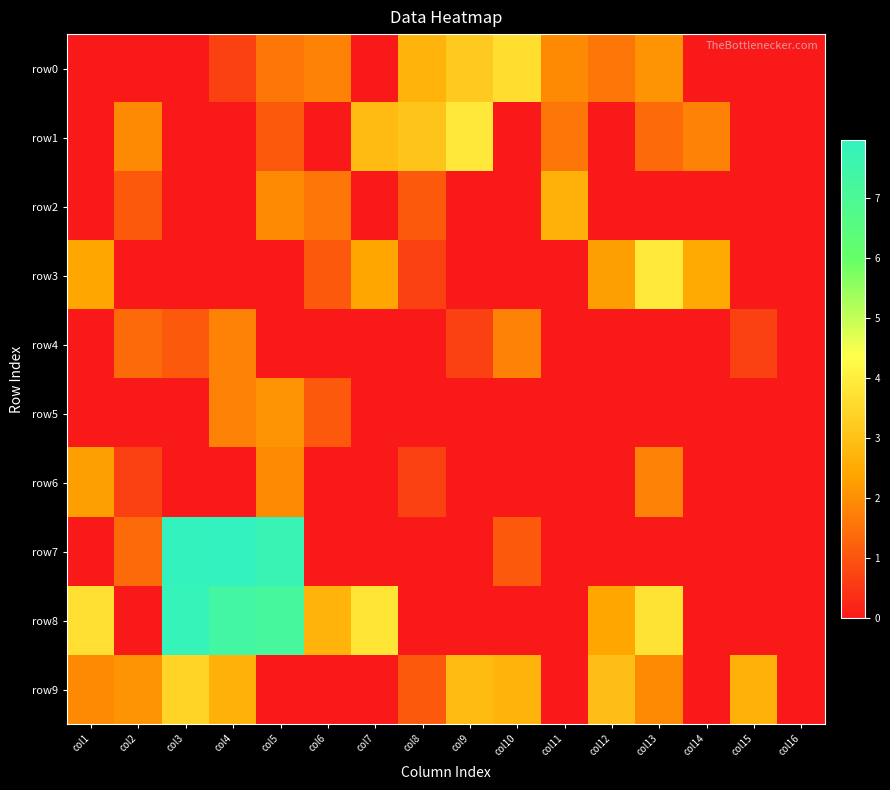

Which series has the largest total across all categories?

row8